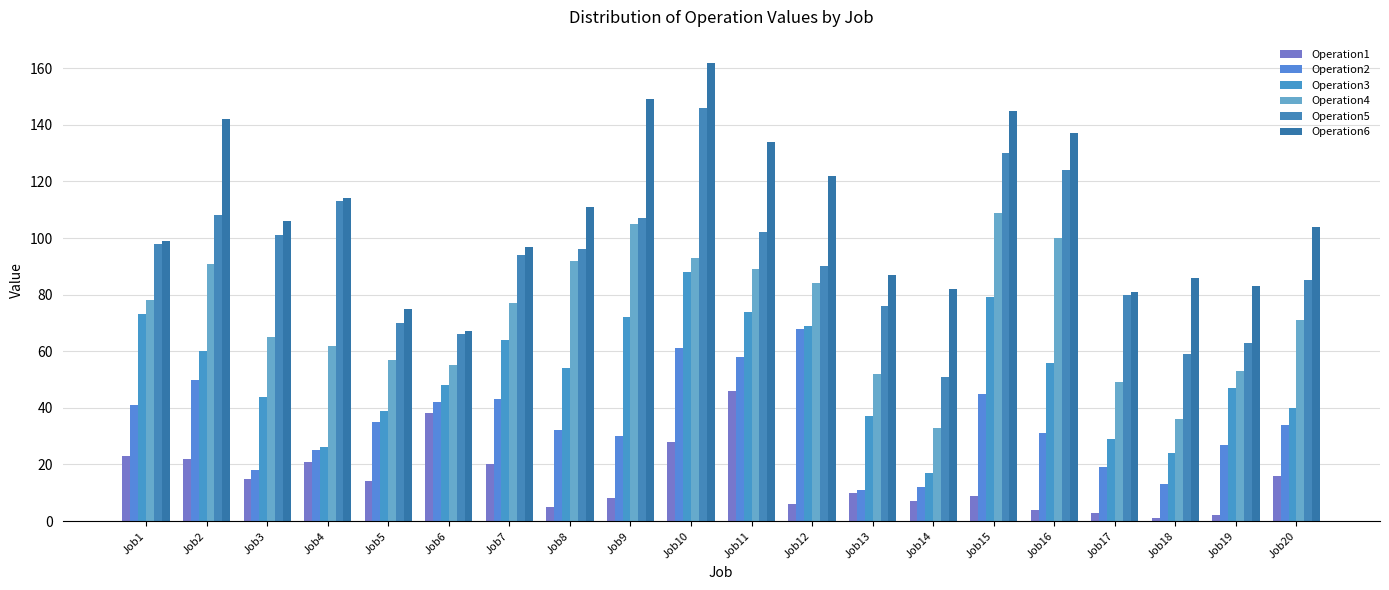

How many groups of bars are there?

20